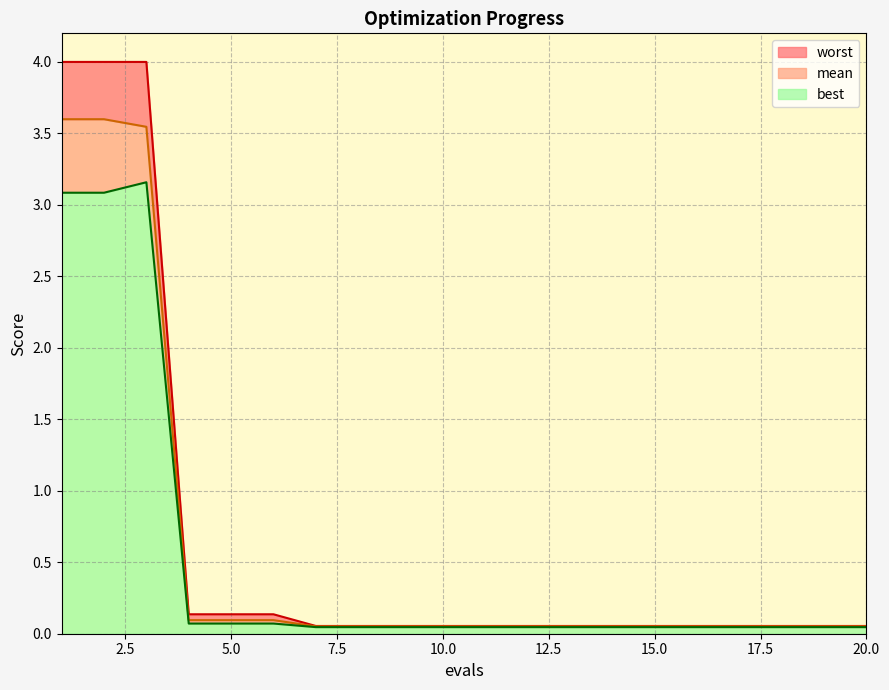

What is the sum of the mean values at 7 and 2?

3.7